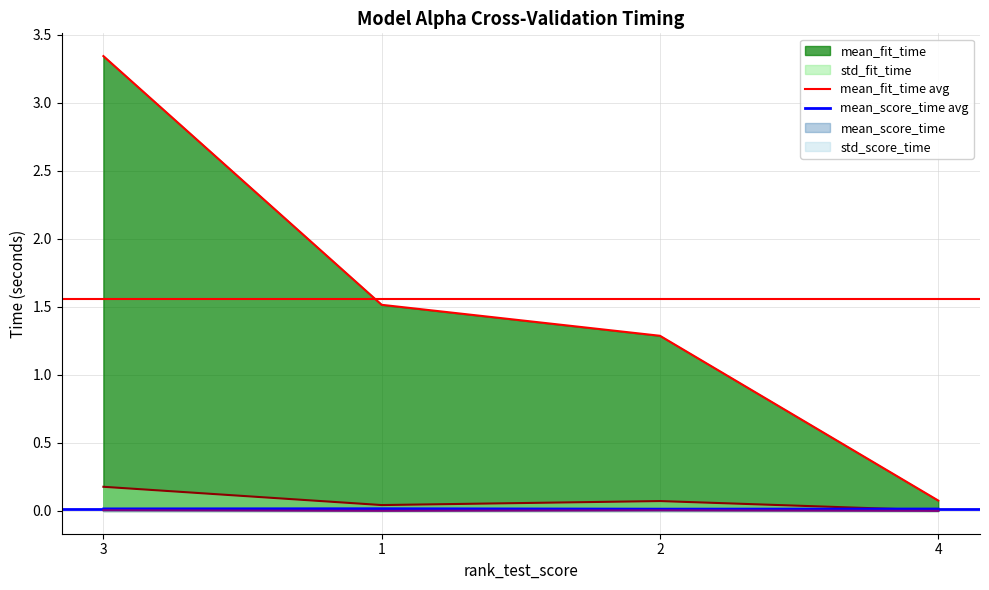

True or false: mean_score_time avg has a value of 0.0 at 3.

False